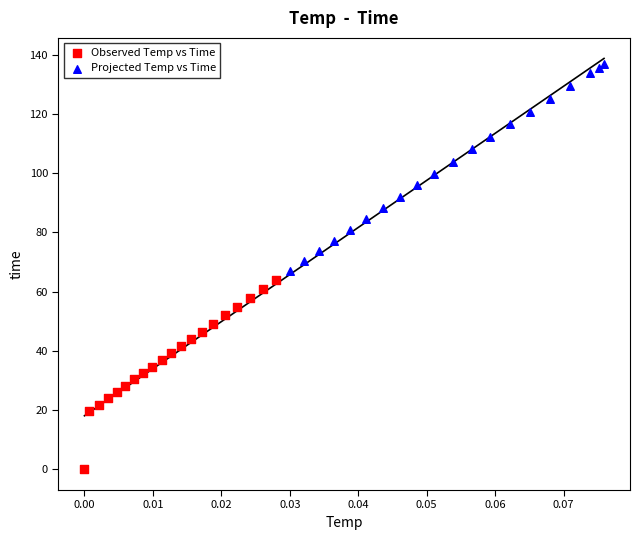

Which series reaches the minimum Y coordinate?

Observed Temp vs Time